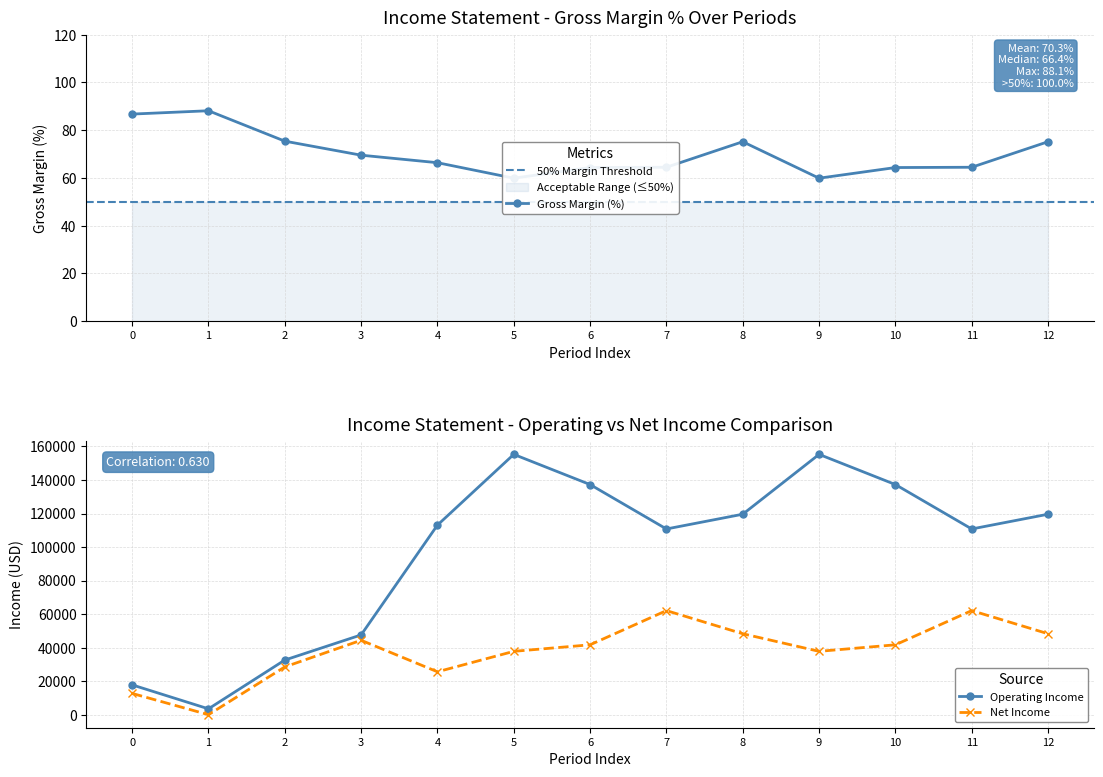

Rank the series by their maximum value, from highest to lowest.

Operating Income or Loss, Net Income